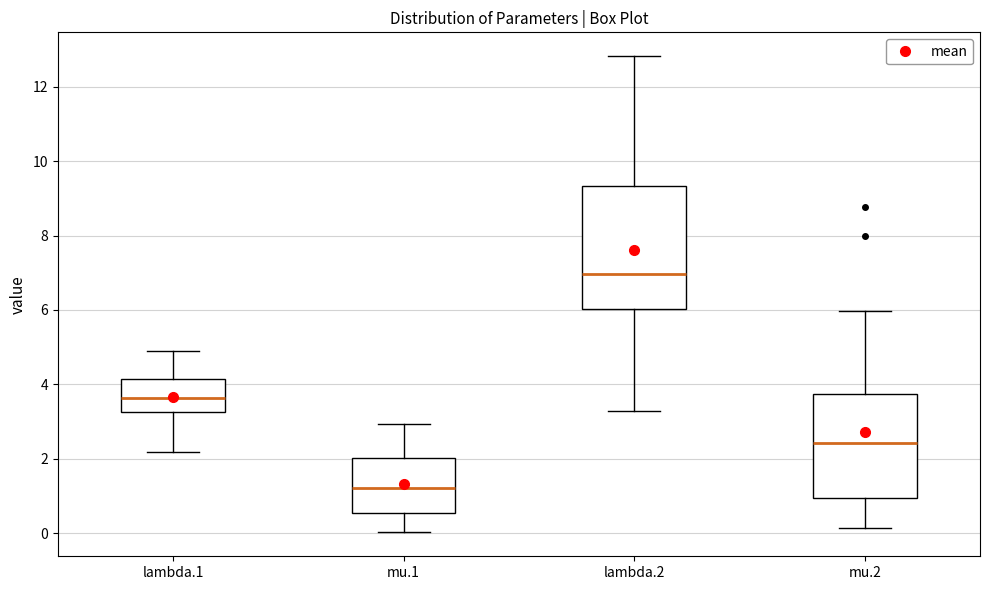

Comparing the boxes themselves (not the whiskers), which one is the tallest?

lambda.2